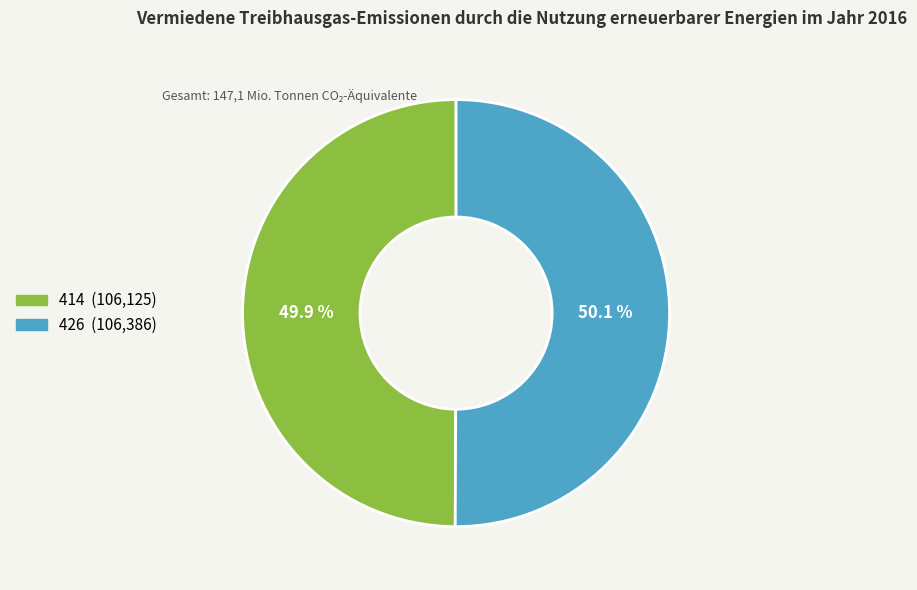

The 414 slice represents 50% of the pie. True or false?

True